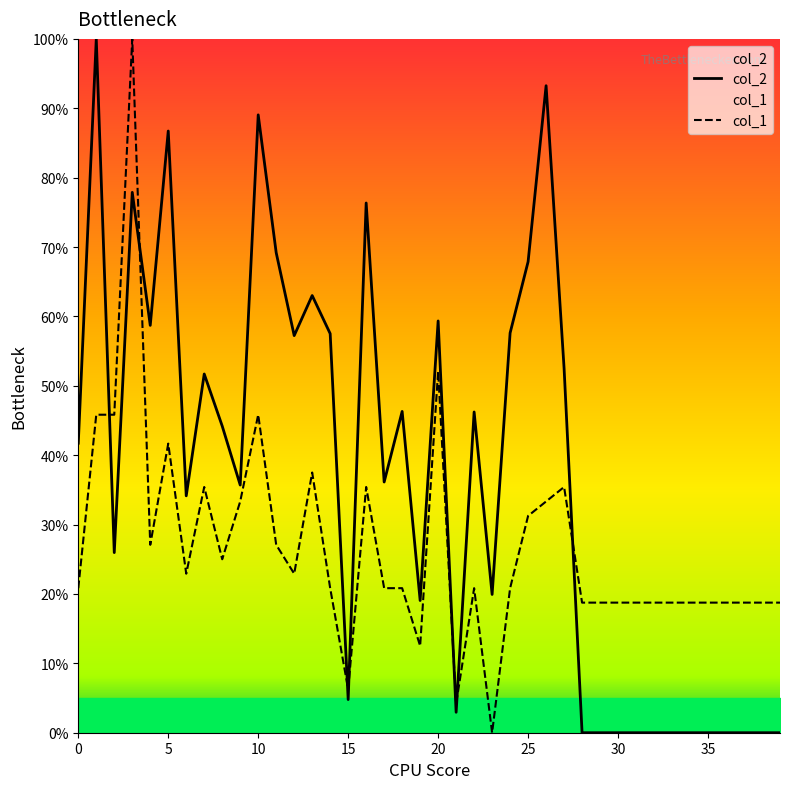

Does the chart have visible grid lines?

No